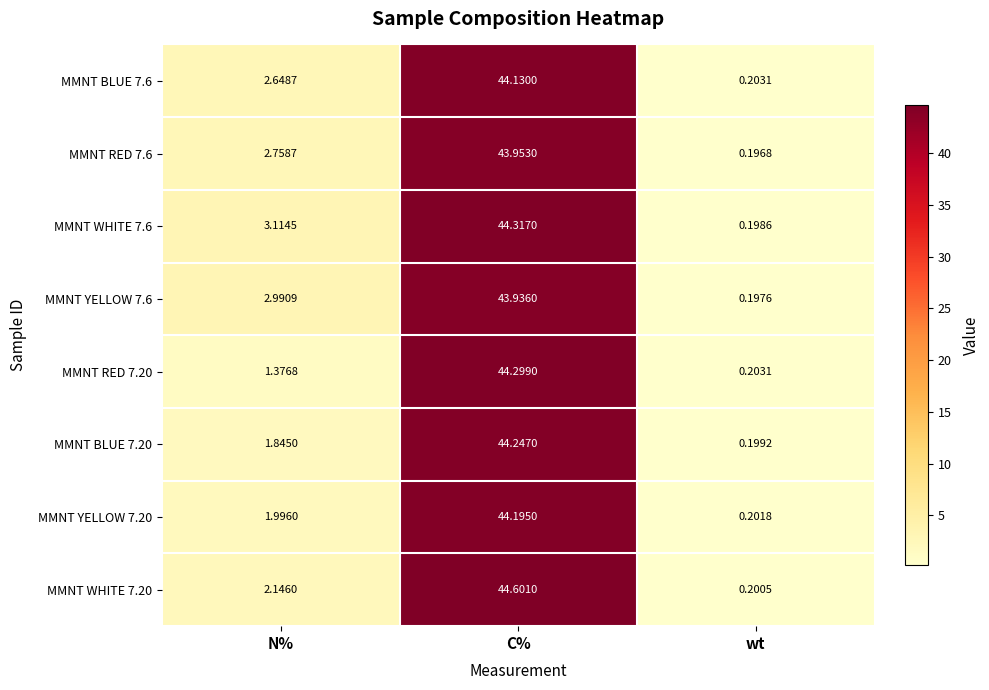

How many series are shown in this chart?

8